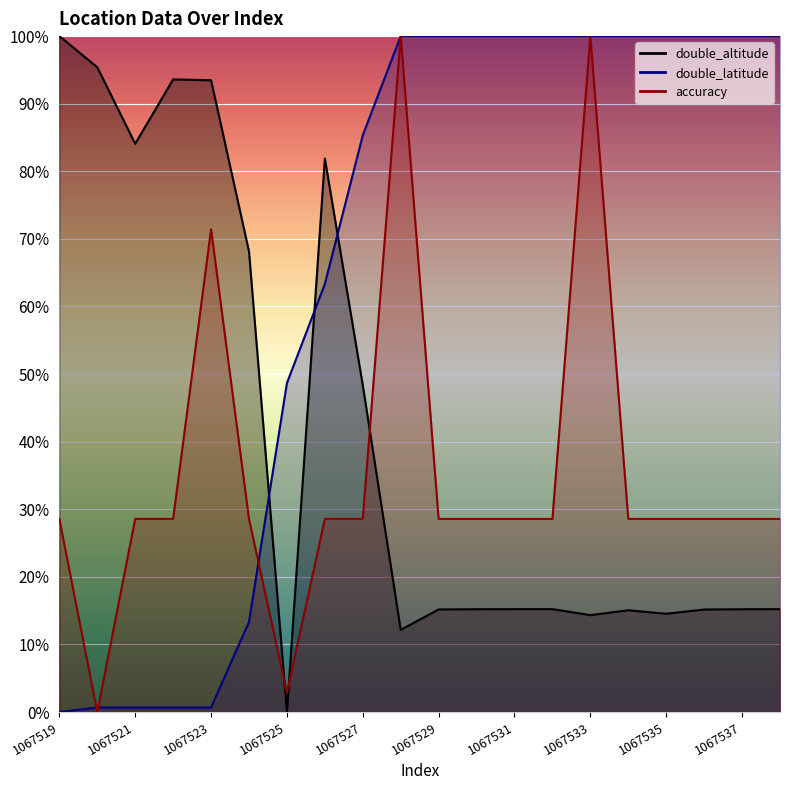

At which label does accuracy first exceed 28?

1067519